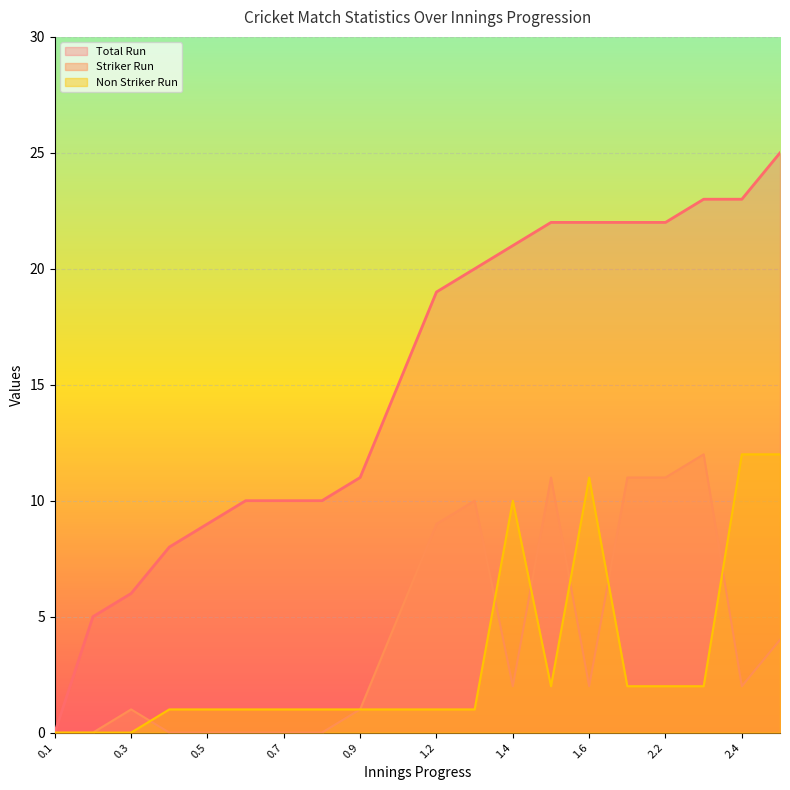

How many positive values does the Total Run series have?

19